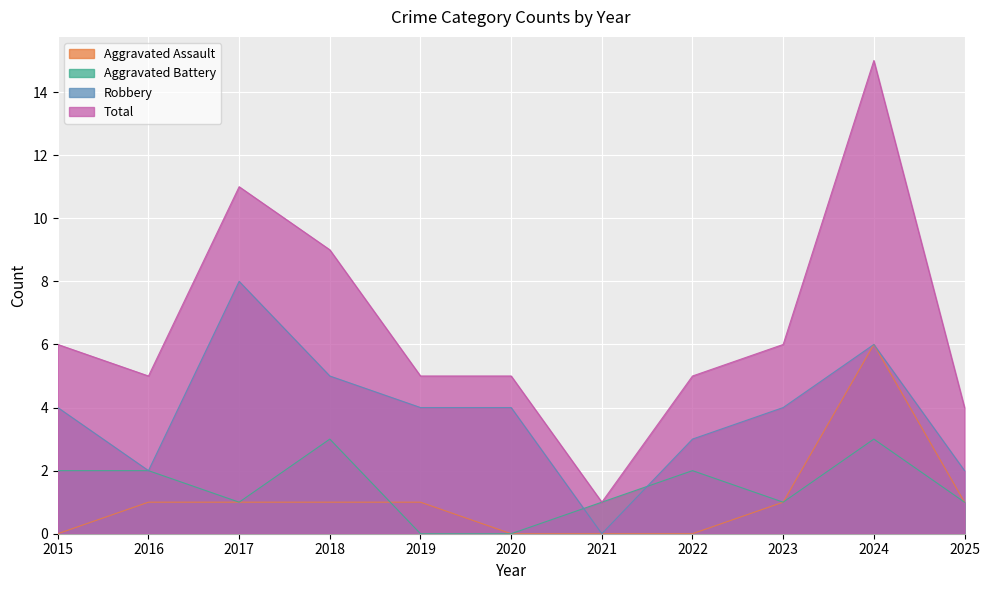

At how many categories does at least one series exceed 11?

1